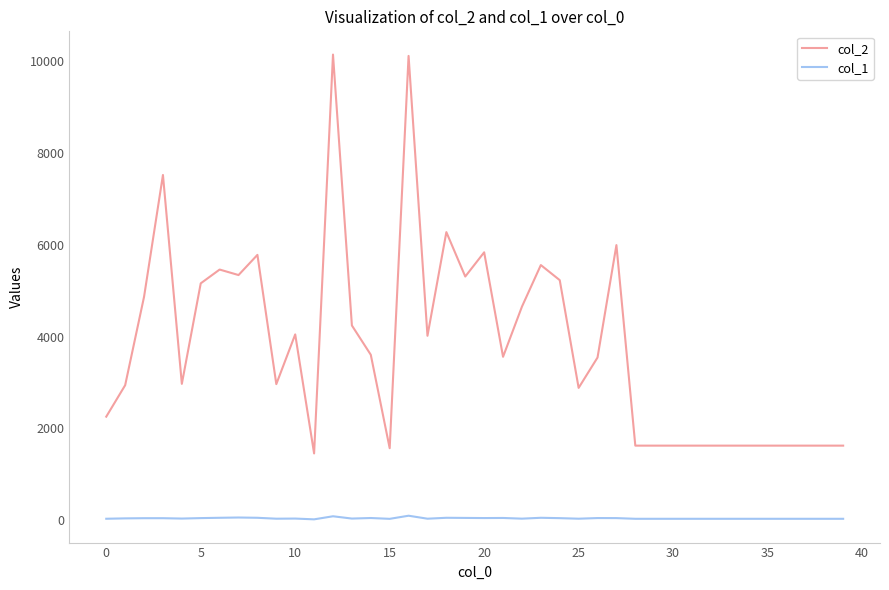

Rank the series by their average value, from highest to lowest.

col_2, col_1